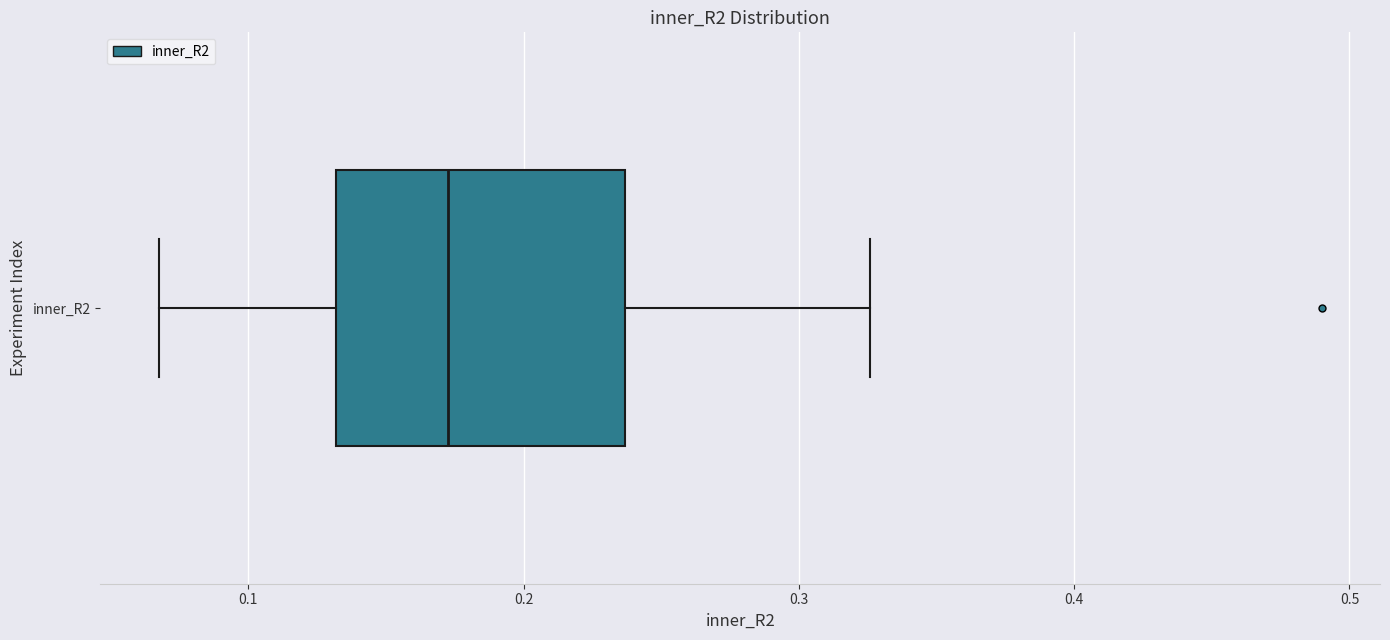

Transcribe this box plot: give where the median line is, the range the box spans, and where the two whiskers end, as read against the x-axis. The values are not printed on the chart, so give them approximately, as read against the axis.

median 0.17, box 0.13 to 0.24, whiskers 0.07 to 0.33